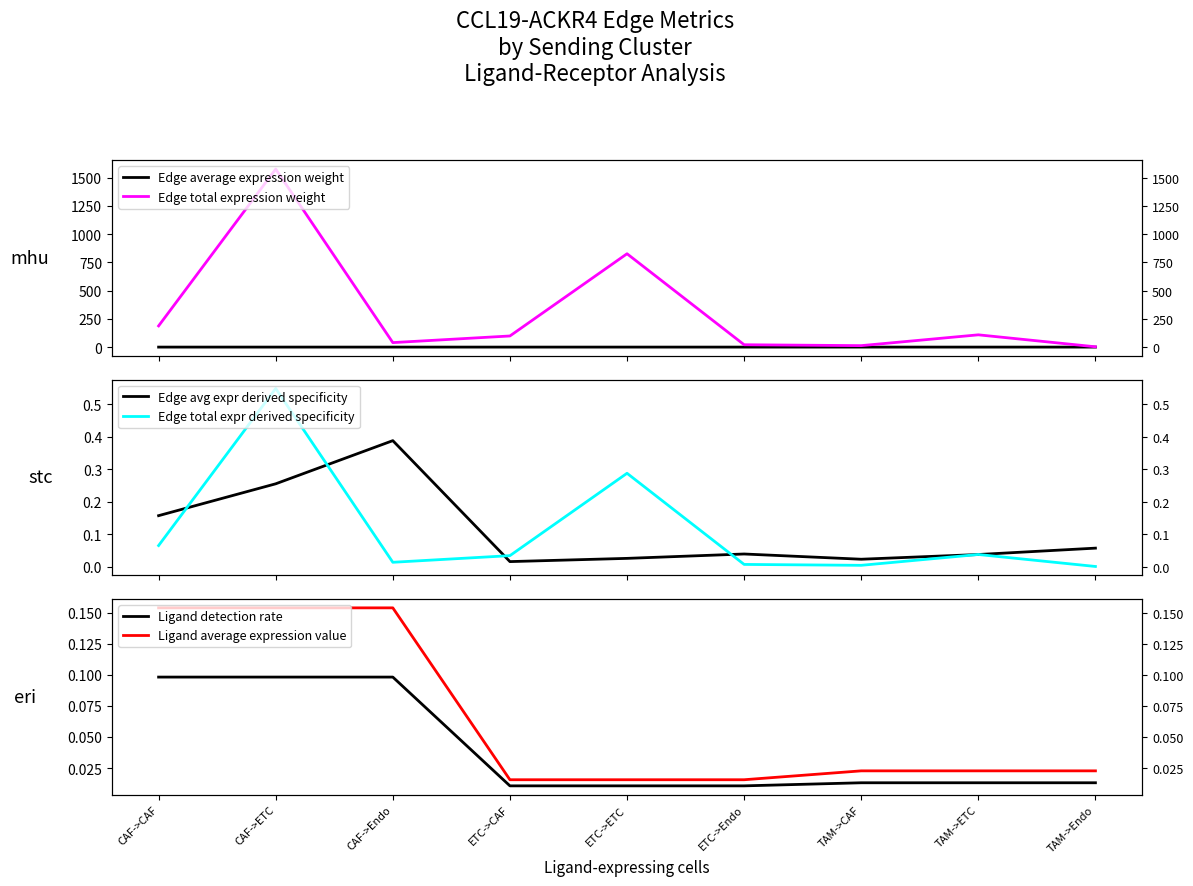

What is the label of the 2nd point from the left?

CAF->ETC